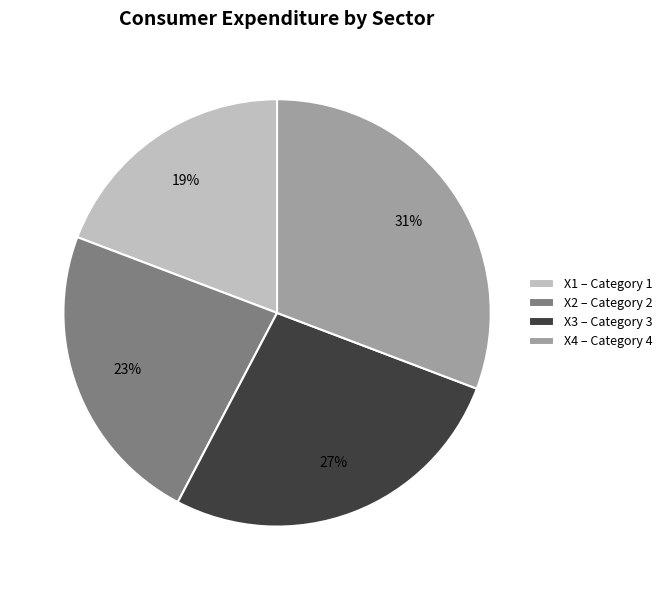

Rank the categories by value from highest to lowest.

X4 – Category 4, X3 – Category 3, X2 – Category 2, X1 – Category 1